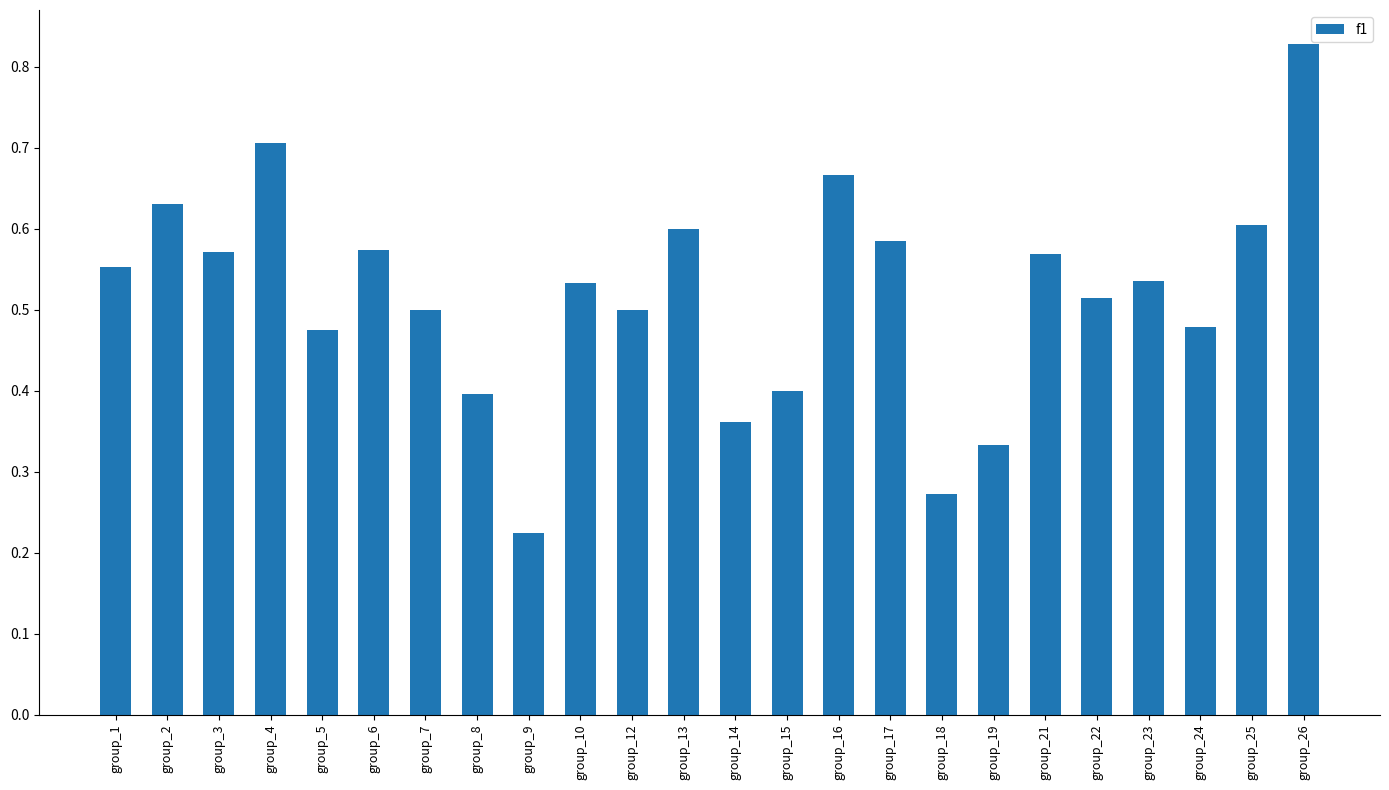

Which label corresponds to the smallest value in the chart?

group_9